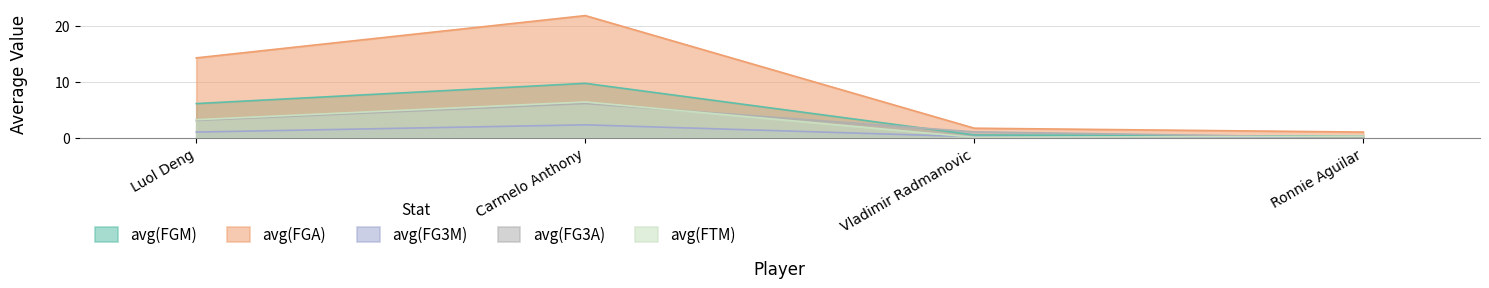

The value of avg(FTM) at Carmelo Anthony is 1.9. True or false?

False